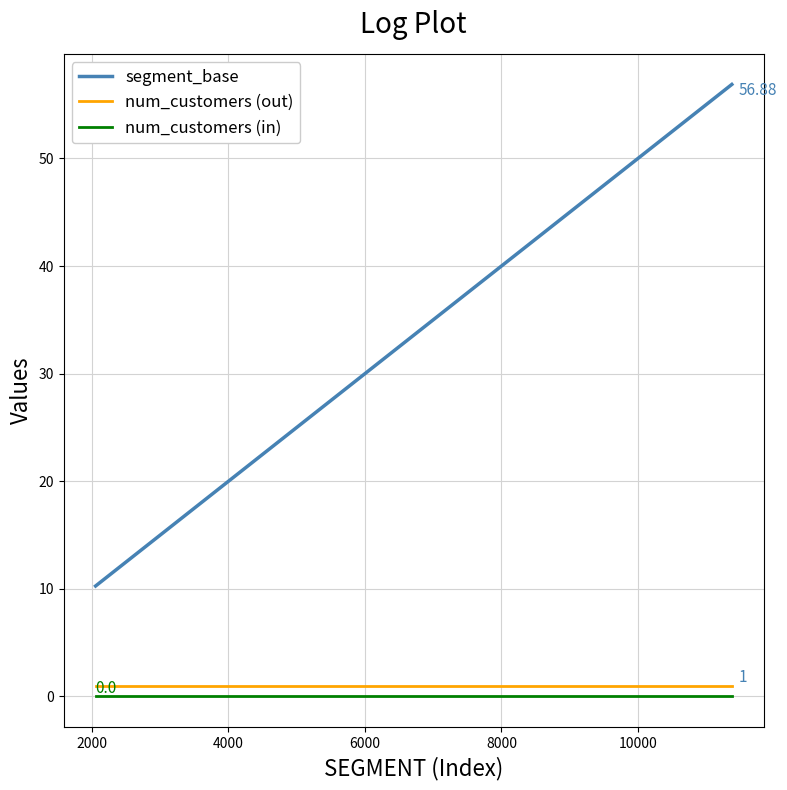

True or false: num_customers (in) and segment_base cross at least once.

False